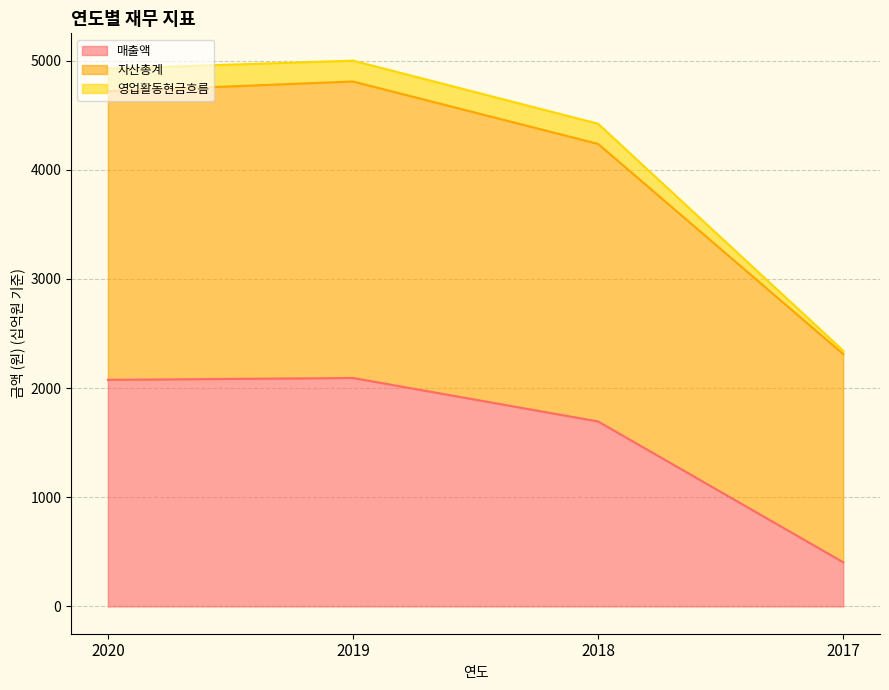

How many values in the 자산총계 series exceed 4719?

2